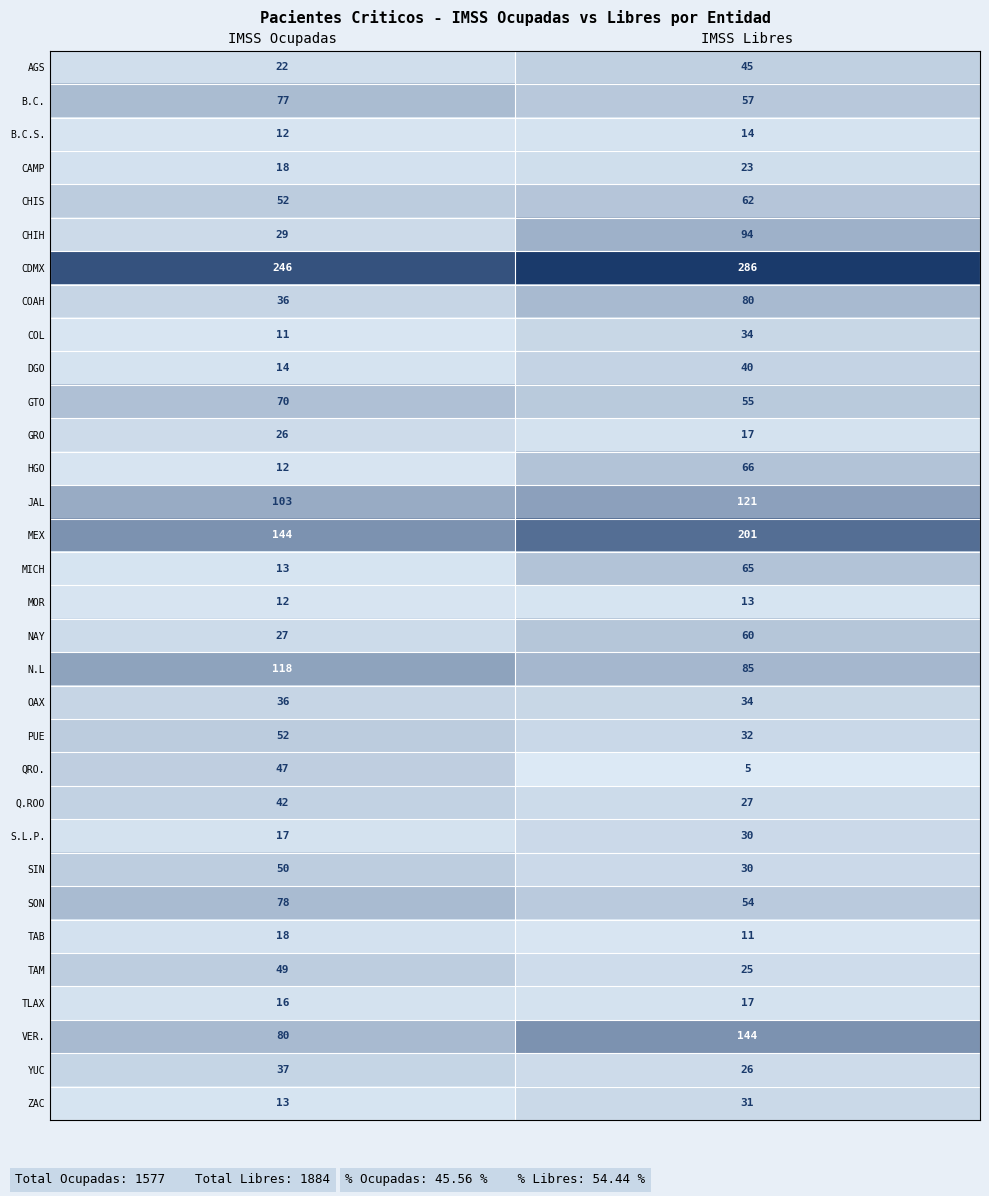

Between IMSS Ocupadas and IMSS Libres, which series saw the biggest shift?

CHIH